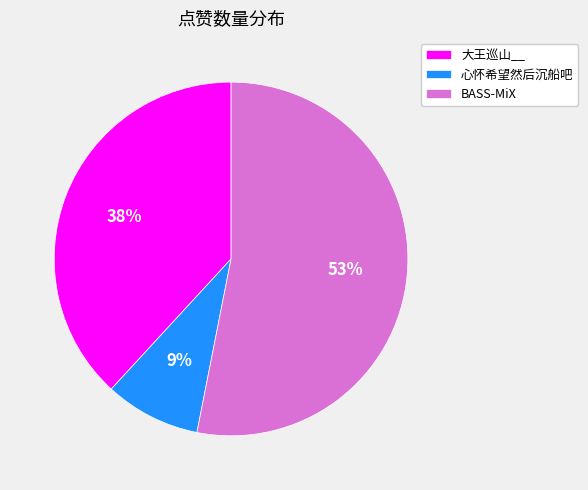

How many slices are in this pie chart?

3